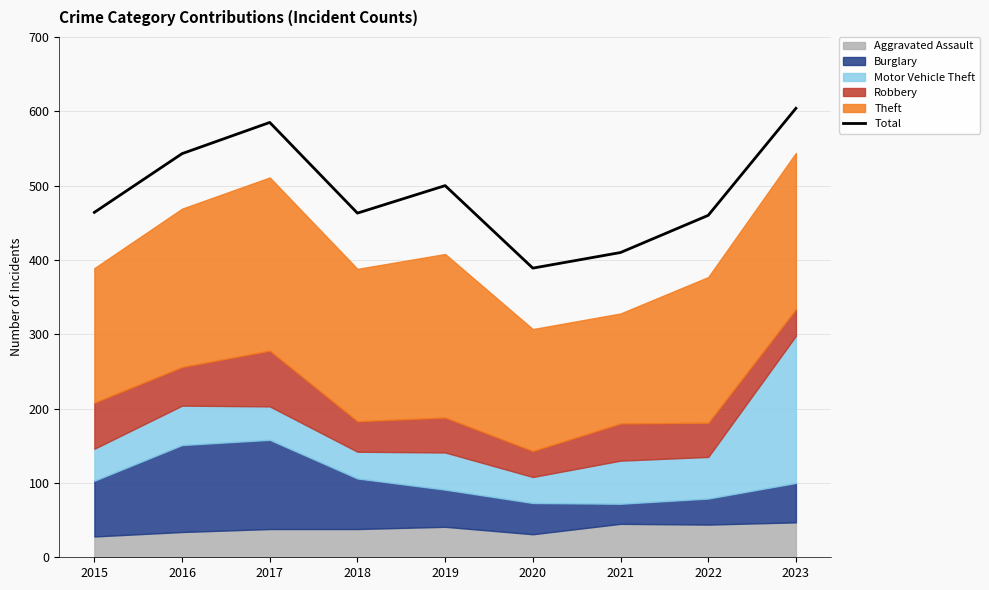

List the labels in order of value, smallest first.

2020, 2021, 2022, 2018, 2015, 2019, 2016, 2017, 2023